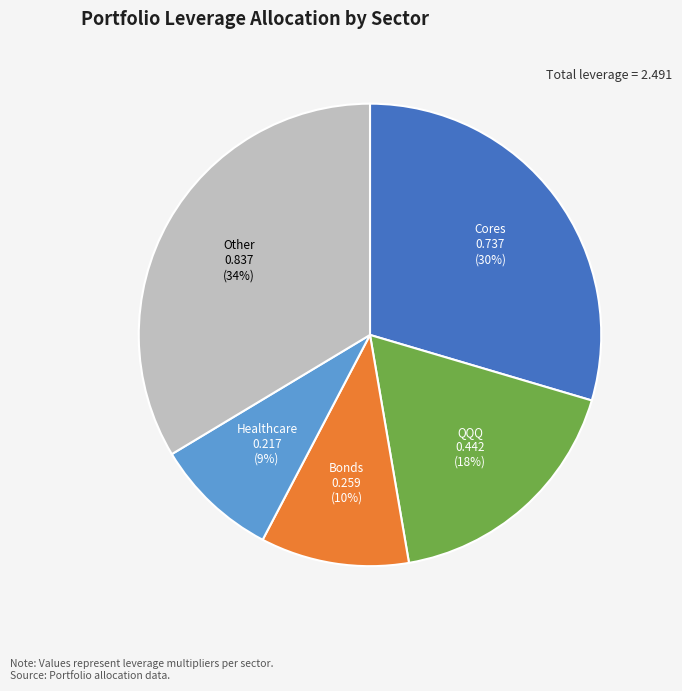

To the nearest percent, what percentage of the pie is Bonds?

10%